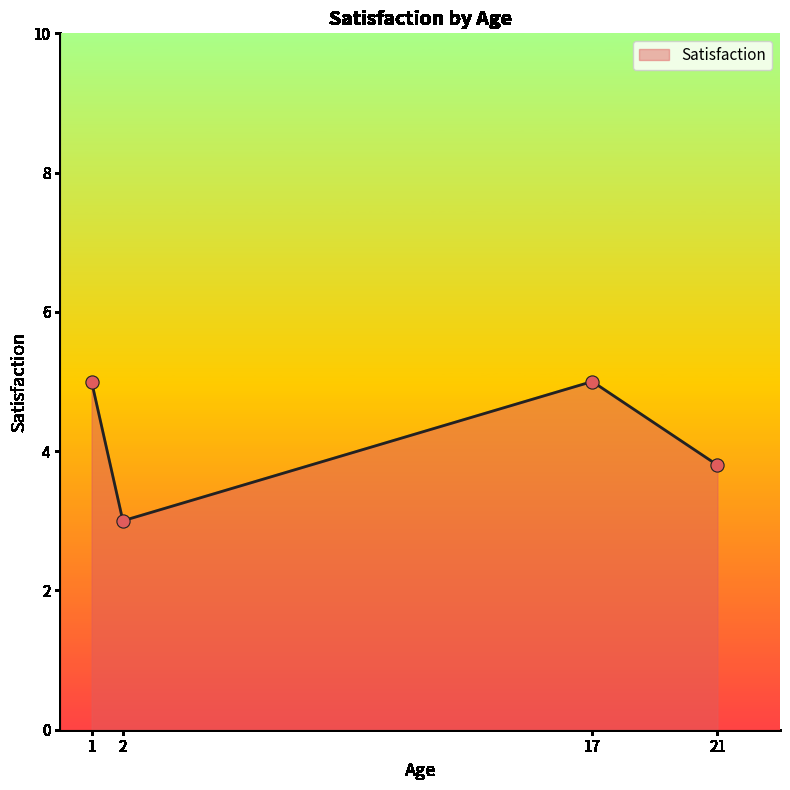

What is the change in value from 17 to 21?

-1.2